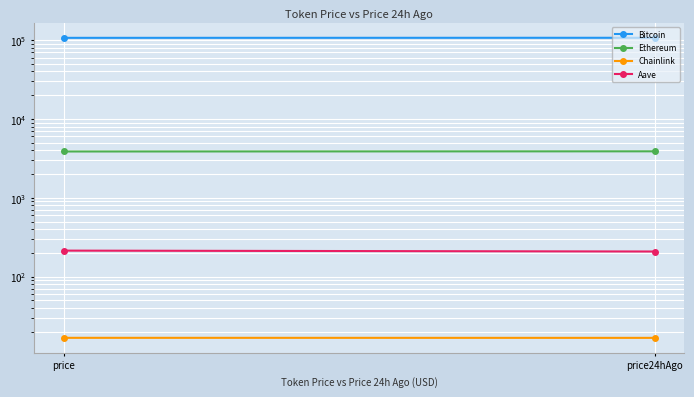

What is the sum of the Chainlink values at price24hAgo and price?

33.6